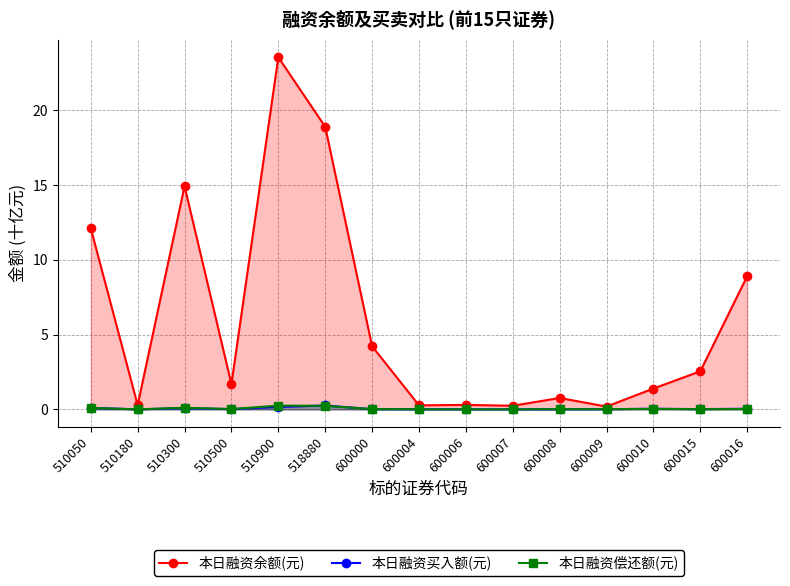

The 本日融资买入额(元) series shows 0.0 at 510180. True or false?

True